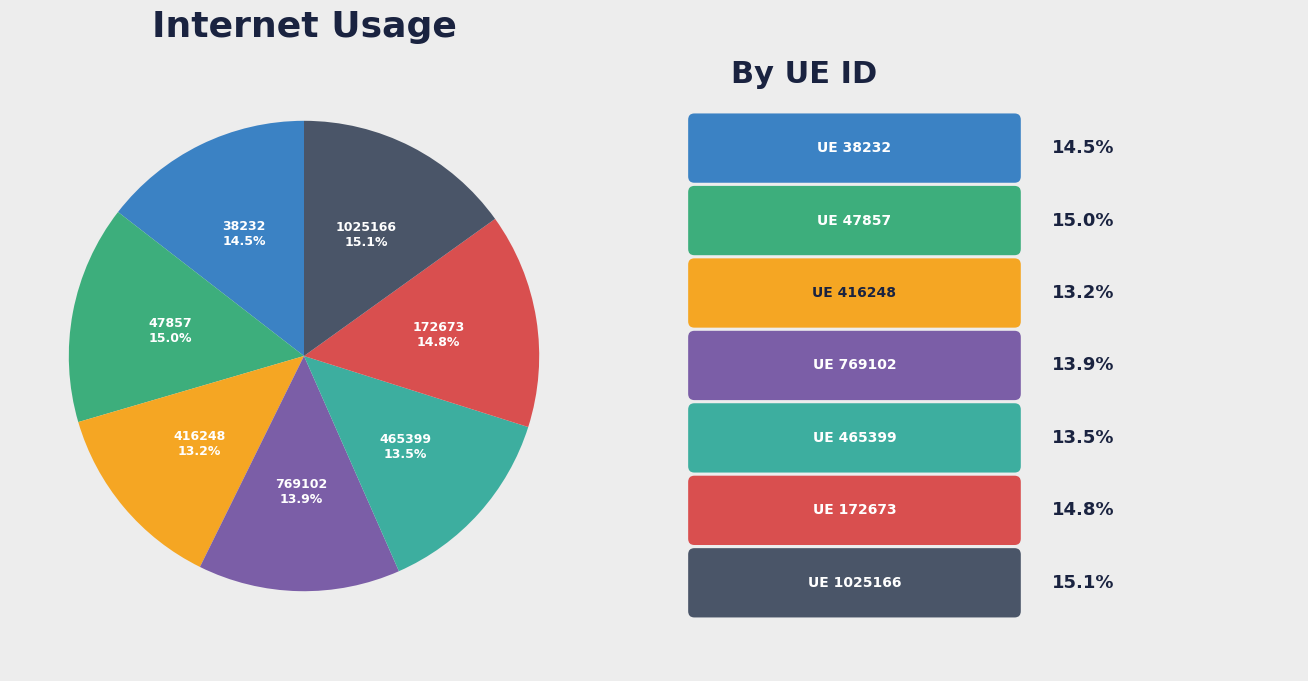

How many slices are in this pie chart?

7